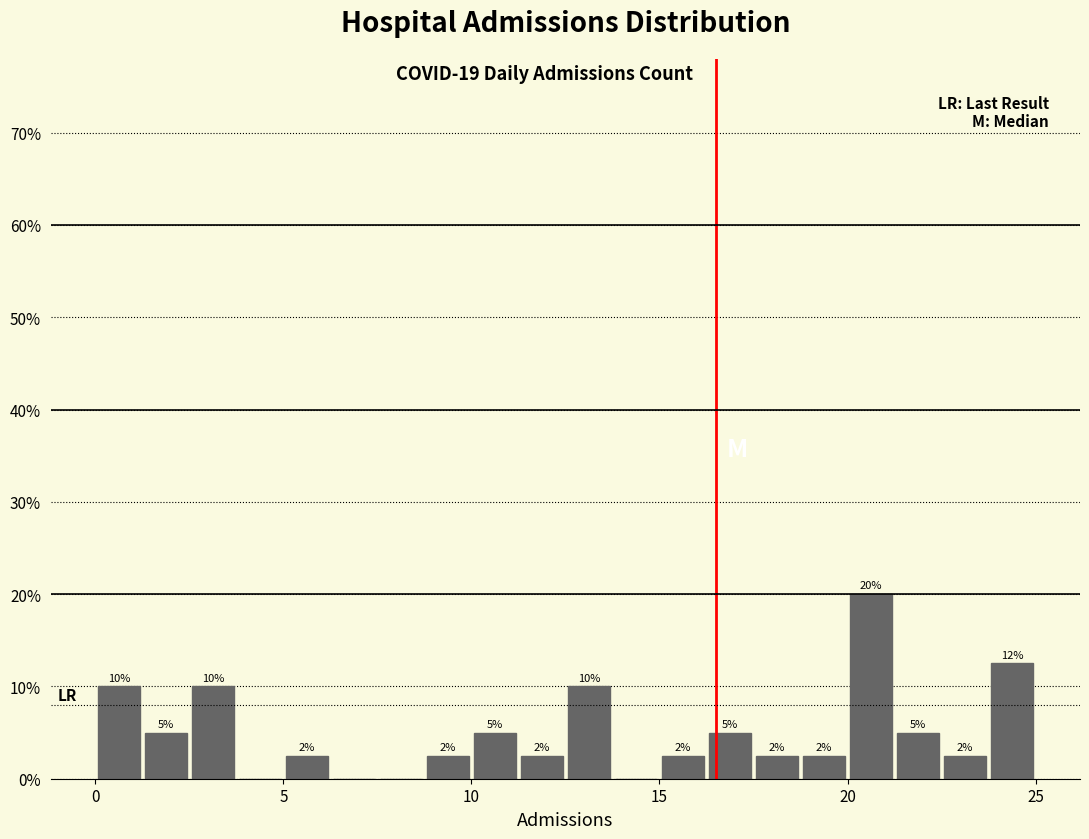

Read against the x-axis, roughly where is the centre of the tallest bar?

20.5